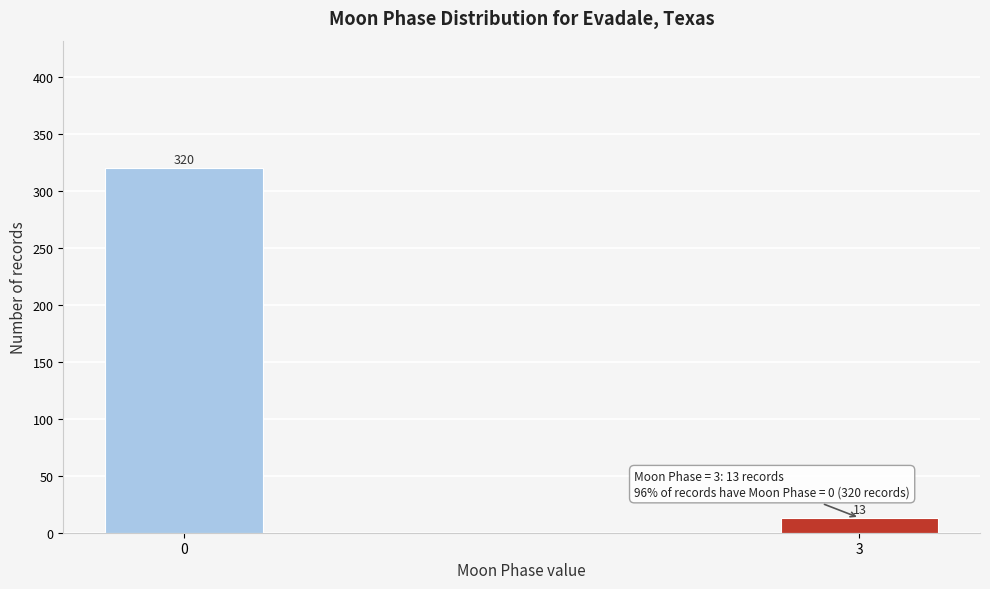

Reading left to right, transcribe all the data shown in this chart.

320	13